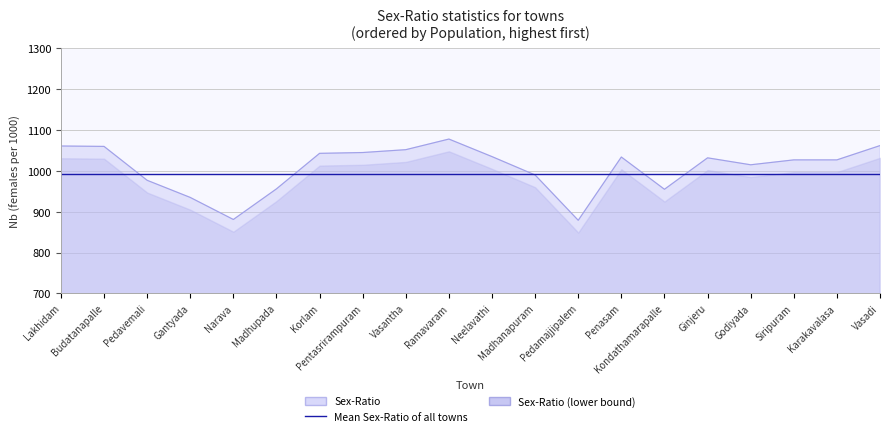

What is the sum of all values?

20144